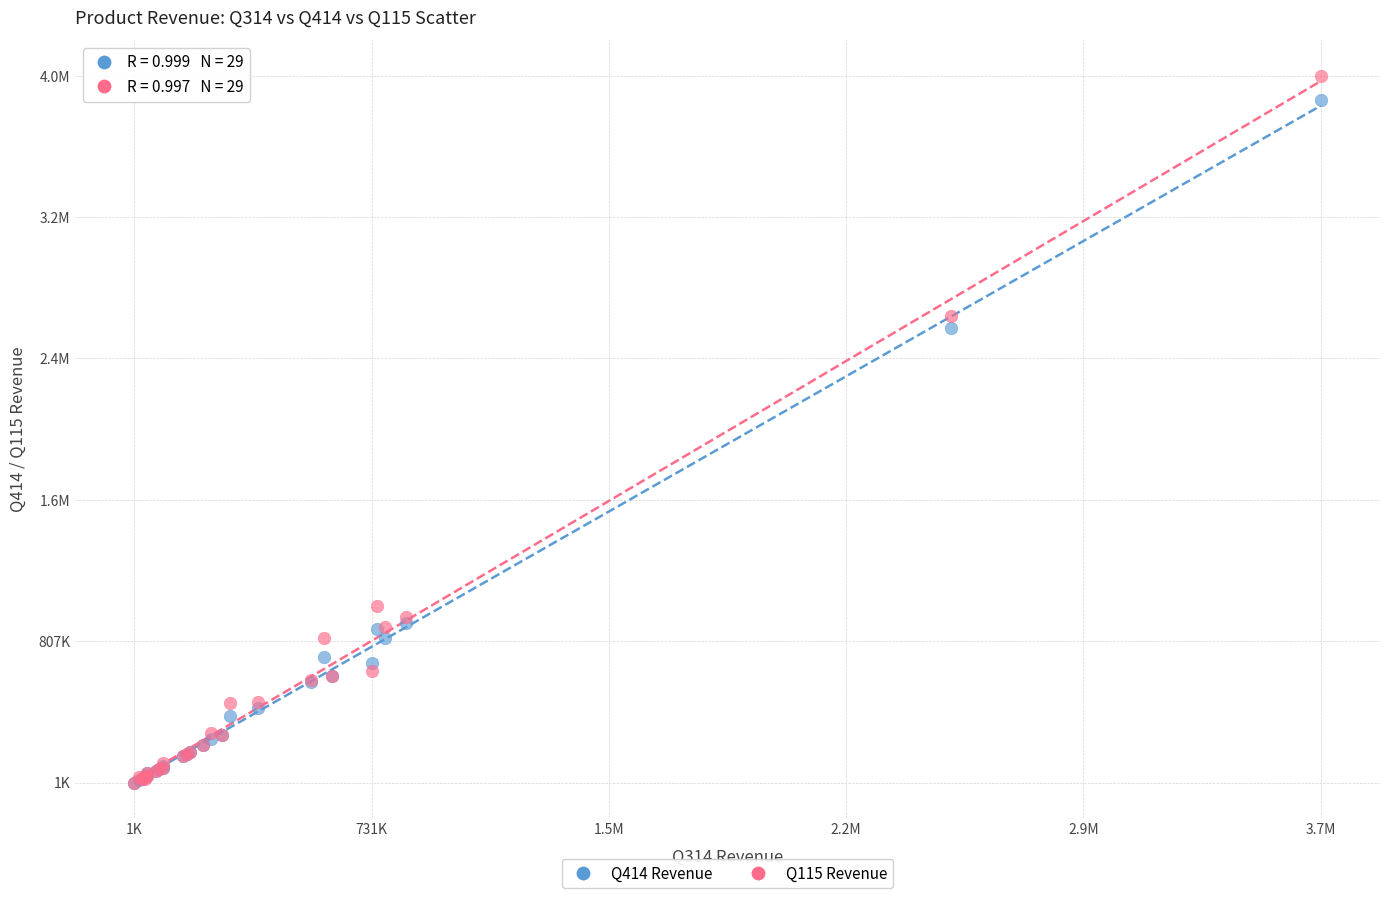

What are all the series names shown in the legend?

Q414 Revenue, Q115 Revenue